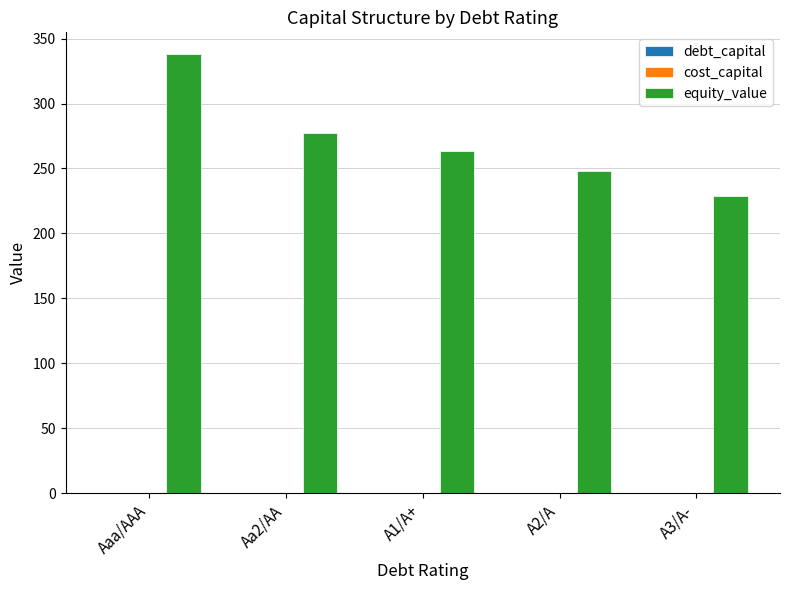

The value of equity_value at A3/A- is 71.3. True or false?

False